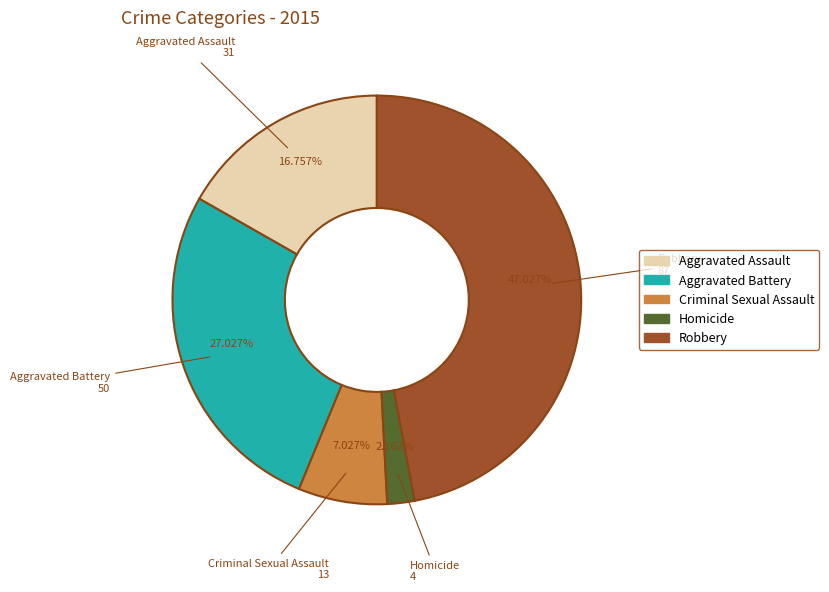

What percentage is the Robbery slice, to the nearest percent?

47%